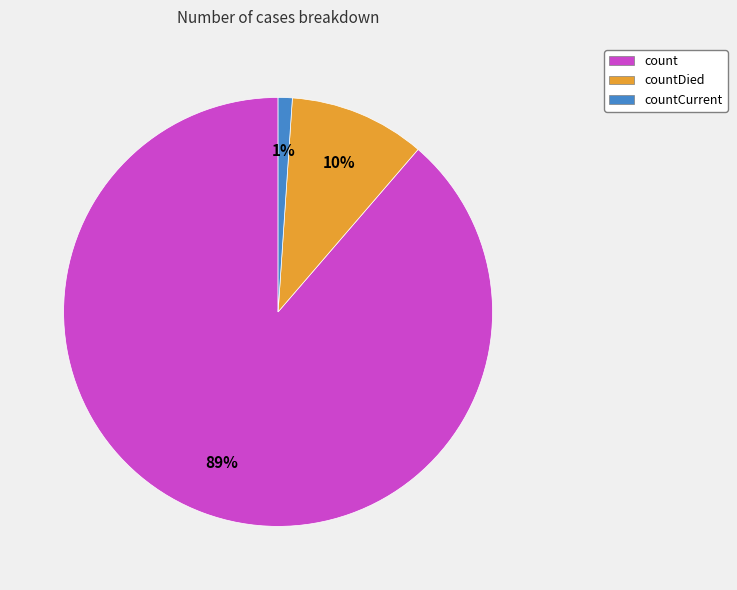

Which has a higher value, countCurrent or countDied?

countDied